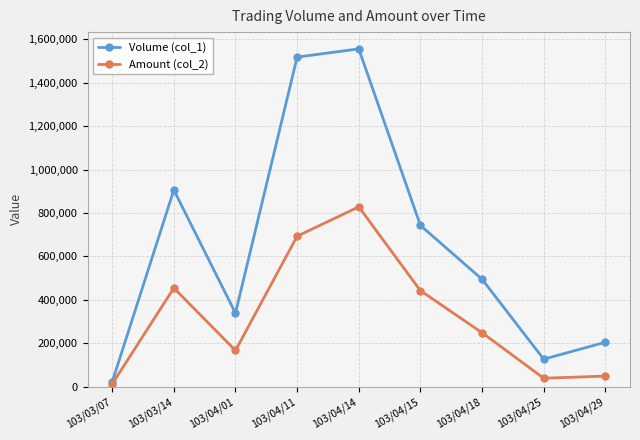

What is the difference between the Amount (col_2) values at 103/04/29 and 103/04/15?

393630